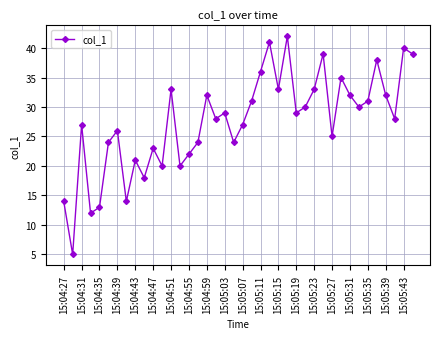

How many points are lower than both their immediate neighbors (excluding endpoints)?

13